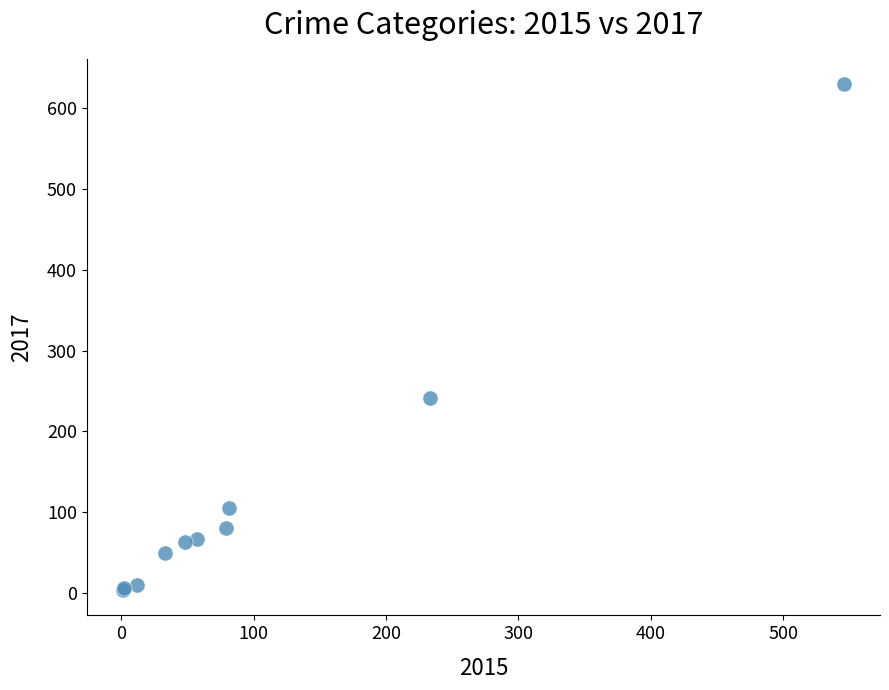

What Y value in the scatter plot is closest to 316?

241